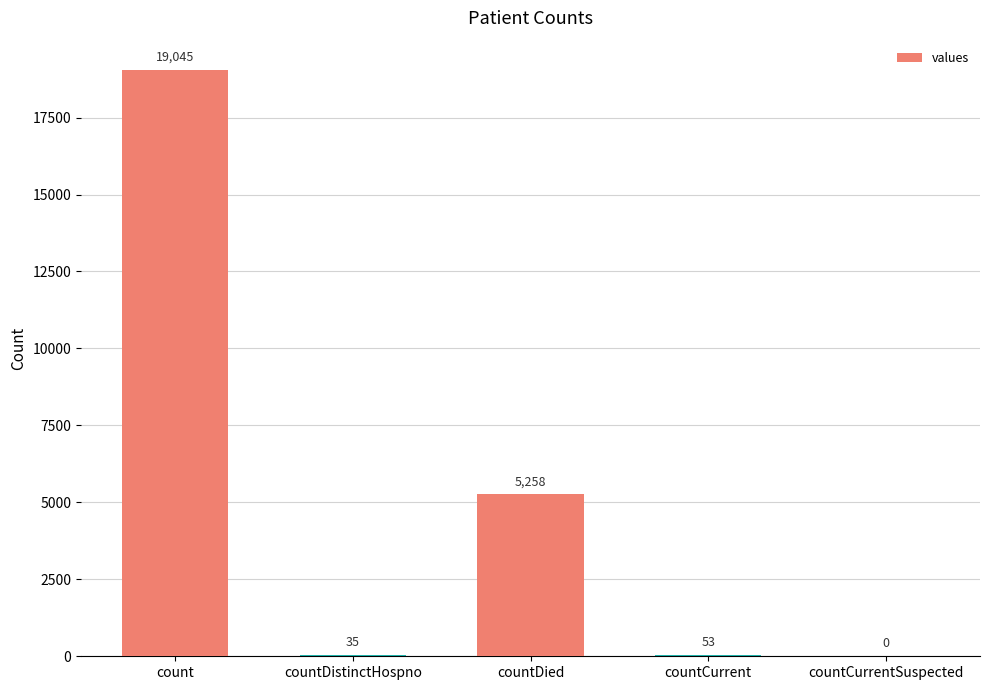

How many data points does each series have?

5